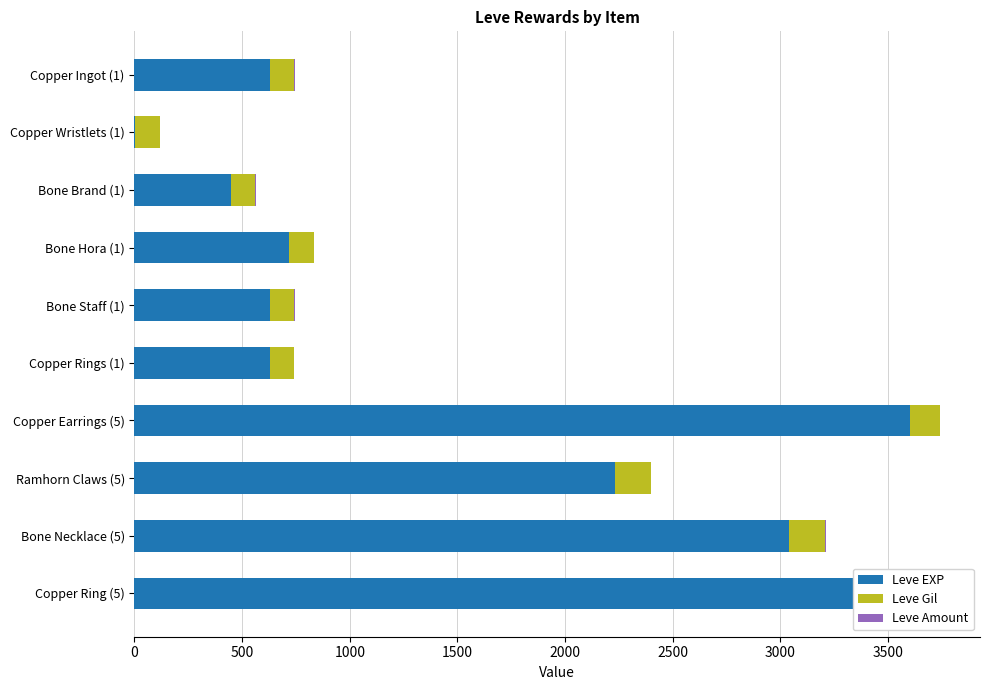

What is the value of the Leve Amount bar at the 4th from the left?

0.6